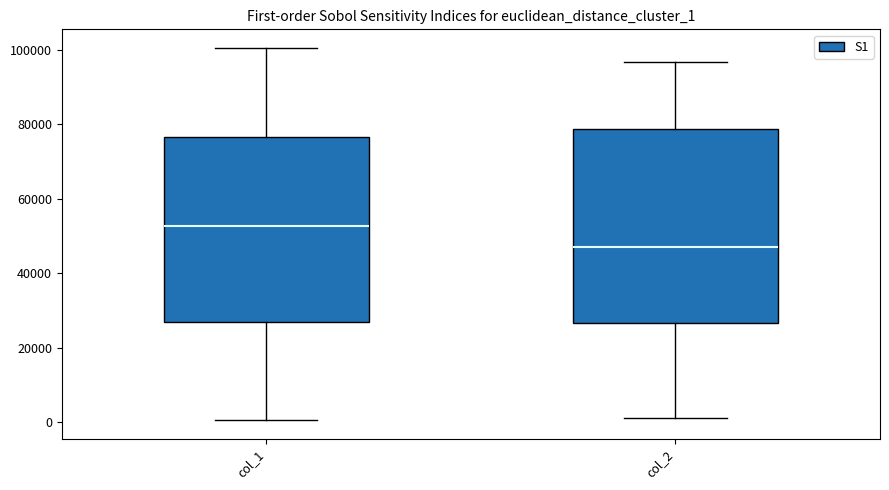

Which box is the tallest, from its lower edge to its upper edge?

col_2